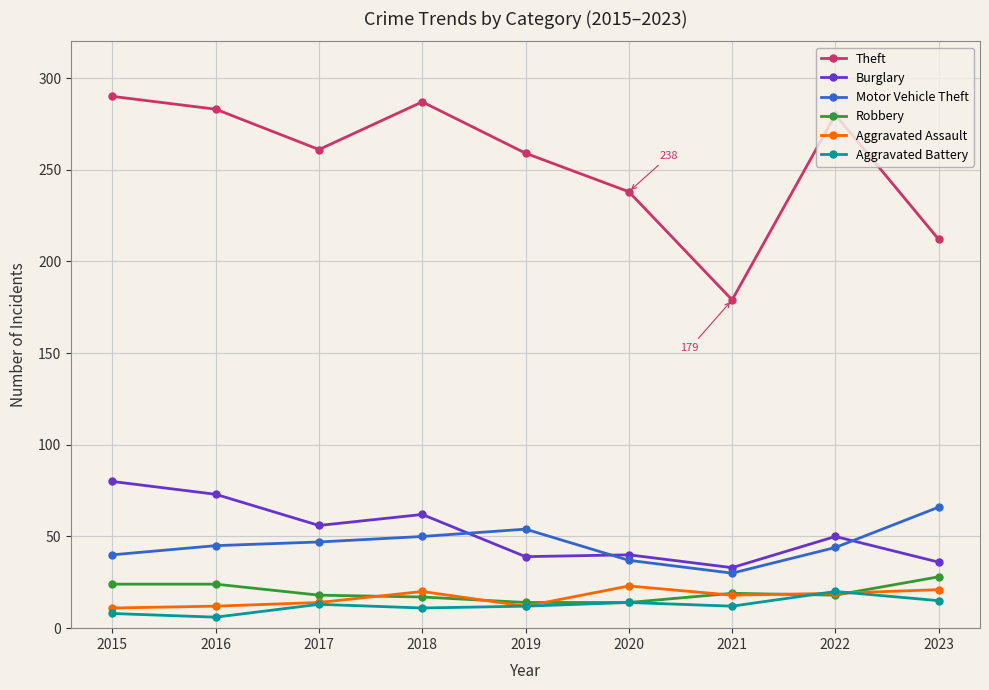

How many data points in Theft are less than 261?

4